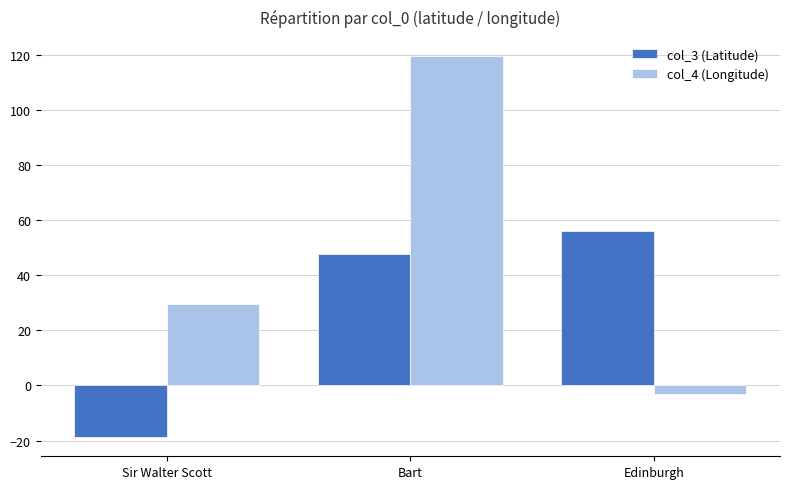

How many groups of bars are there?

3